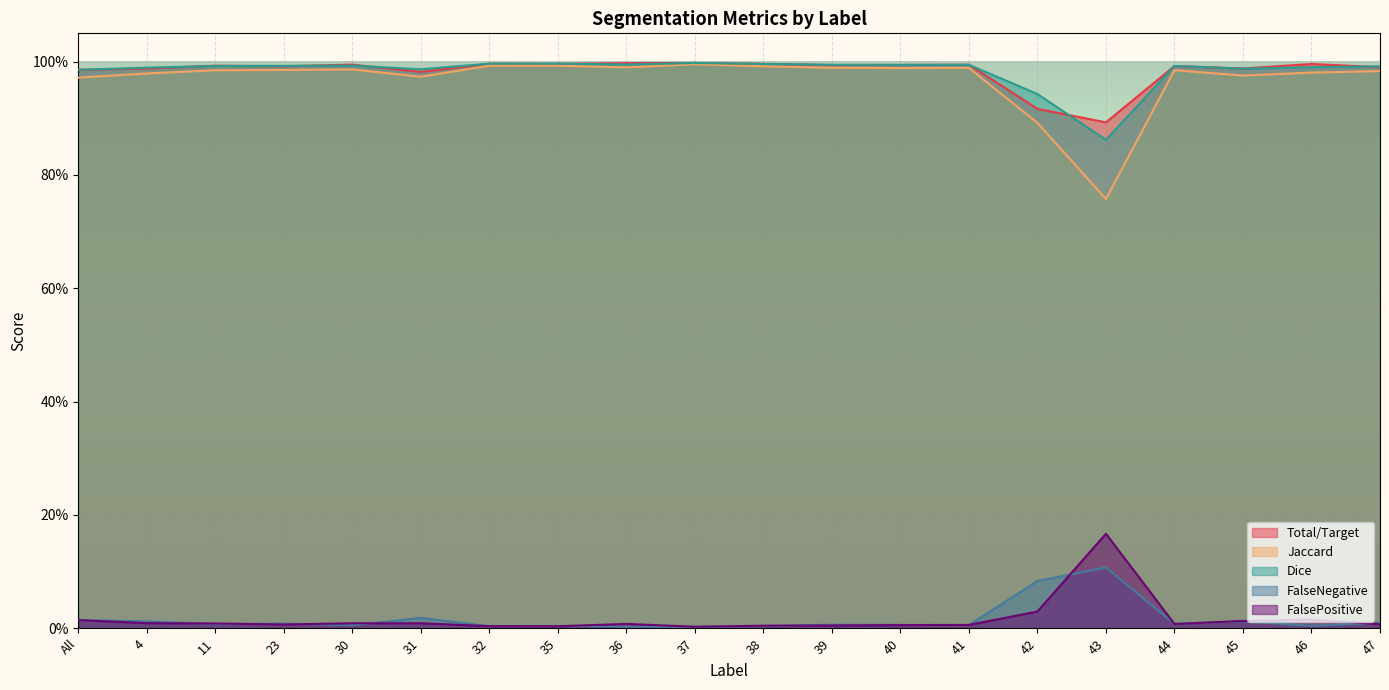

True or false: Dice and Jaccard intersect in this chart.

False